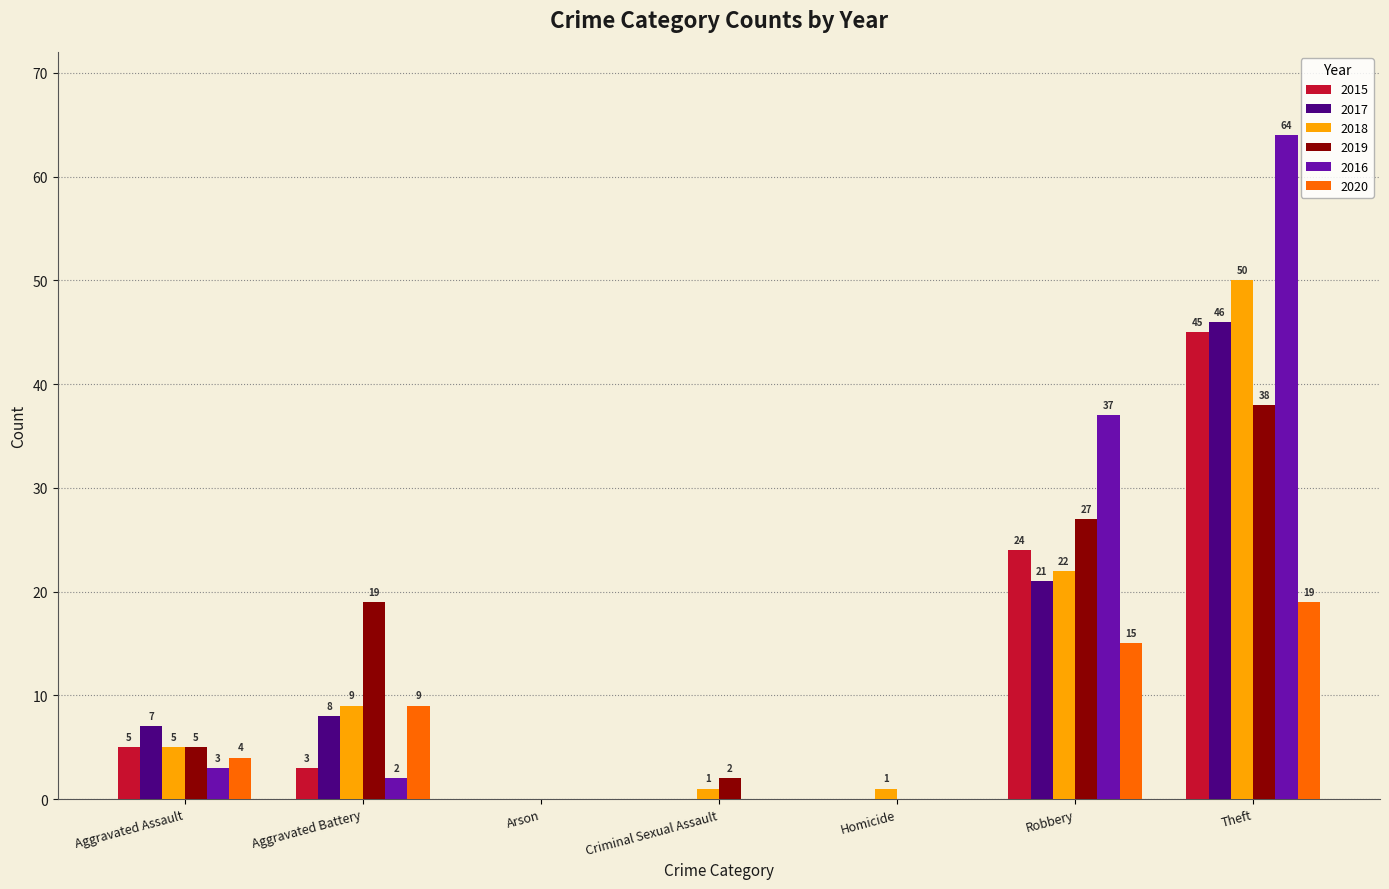

Reading left to right, what are all the values shown in this chart?

2015: Aggravated Assault=5	Aggravated Battery=3	Arson=0	Criminal Sexual Assault=0	Homicide=0	Robbery=24	Theft=45
2017: Aggravated Assault=7	Aggravated Battery=8	Arson=0	Criminal Sexual Assault=0	Homicide=0	Robbery=21	Theft=46
2018: Aggravated Assault=5	Aggravated Battery=9	Arson=0	Criminal Sexual Assault=1	Homicide=1	Robbery=22	Theft=50
2019: Aggravated Assault=5	Aggravated Battery=19	Arson=0	Criminal Sexual Assault=2	Homicide=0	Robbery=27	Theft=38
2016: Aggravated Assault=3	Aggravated Battery=2	Arson=0	Criminal Sexual Assault=0	Homicide=0	Robbery=37	Theft=64
2020: Aggravated Assault=4	Aggravated Battery=9	Arson=0	Criminal Sexual Assault=0	Homicide=0	Robbery=15	Theft=19